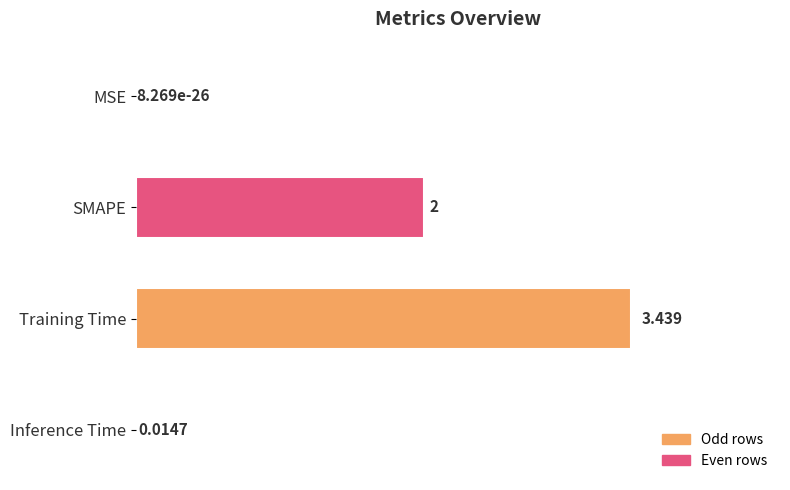

Where is the data nearest to the value 1?

Inference Time